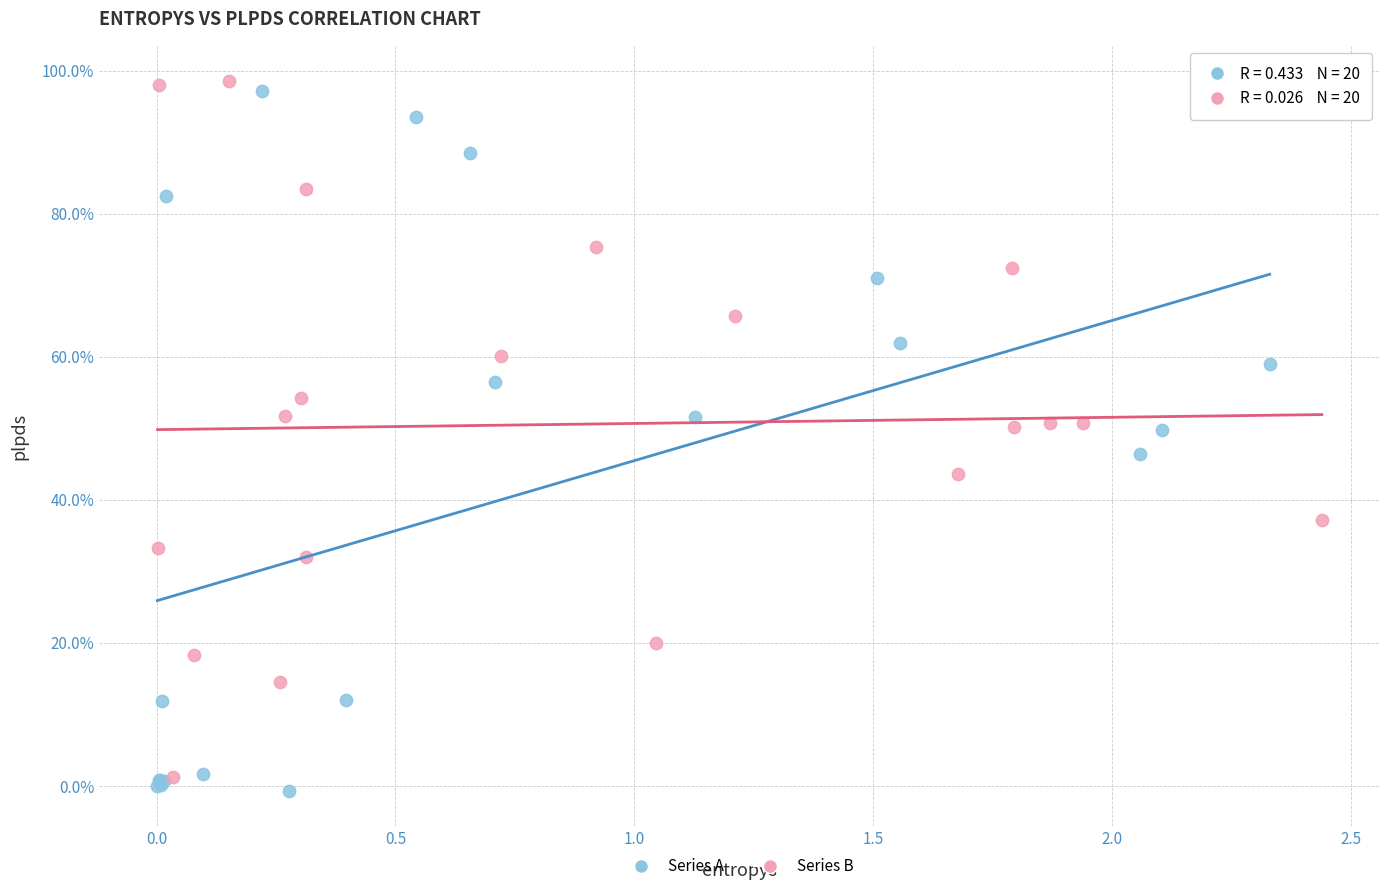

What are all the series names shown in the legend?

Series A, Series B